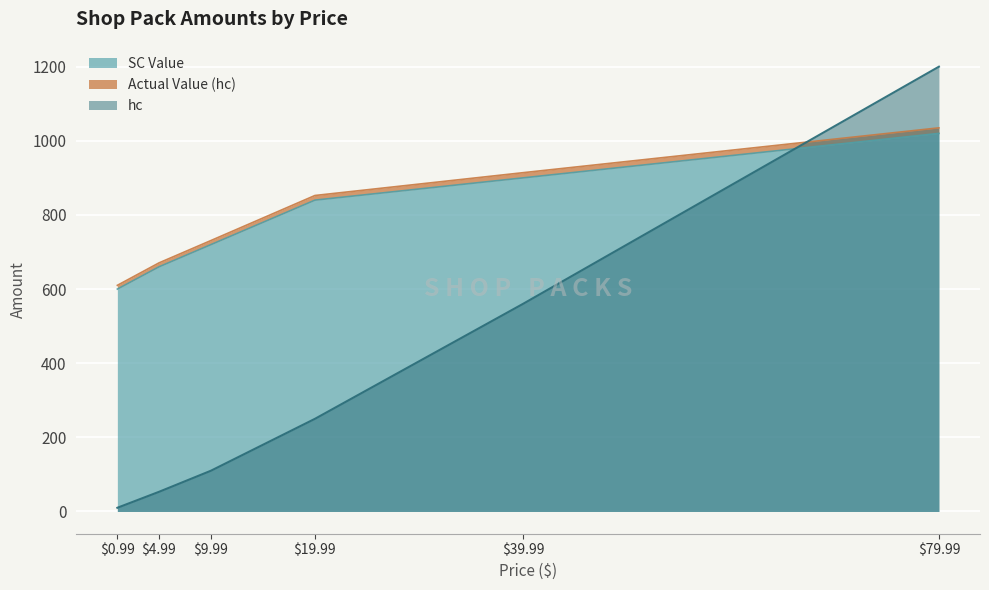

Where does the hc series first go above 250?

39.99